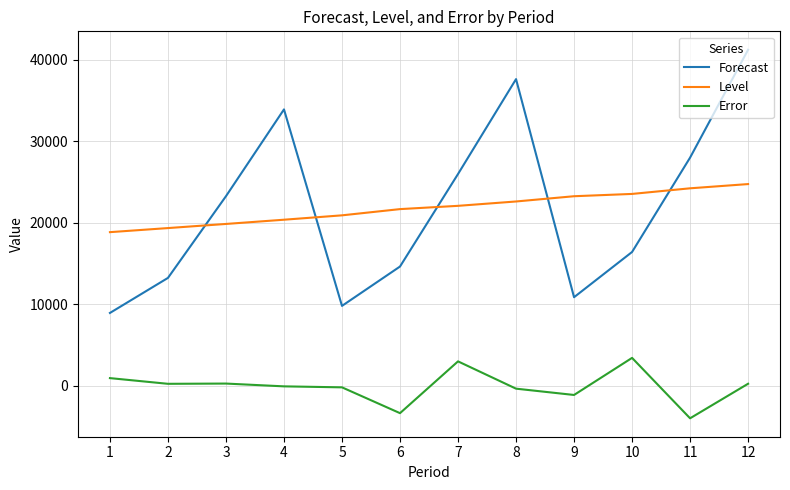

What are all the series names shown in the legend?

Forecast, Level, Error